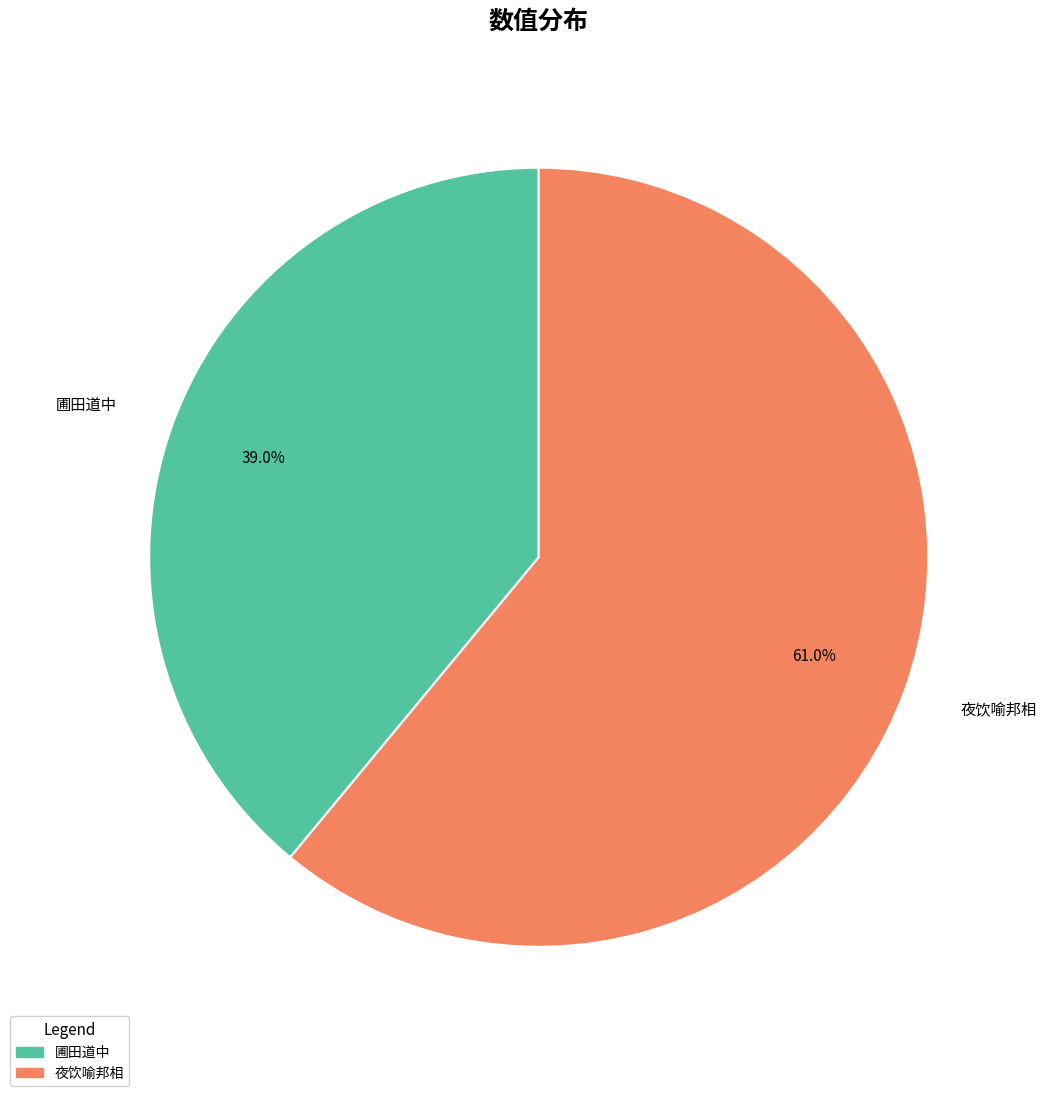

How many slices are in this pie chart?

2